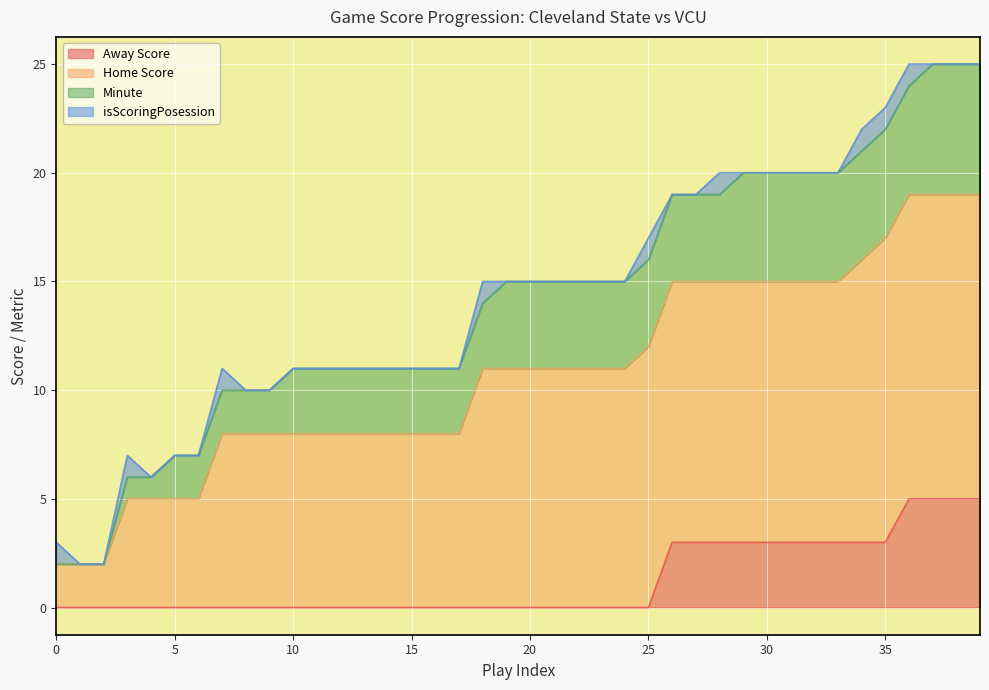

How many lines are shown in the chart?

4